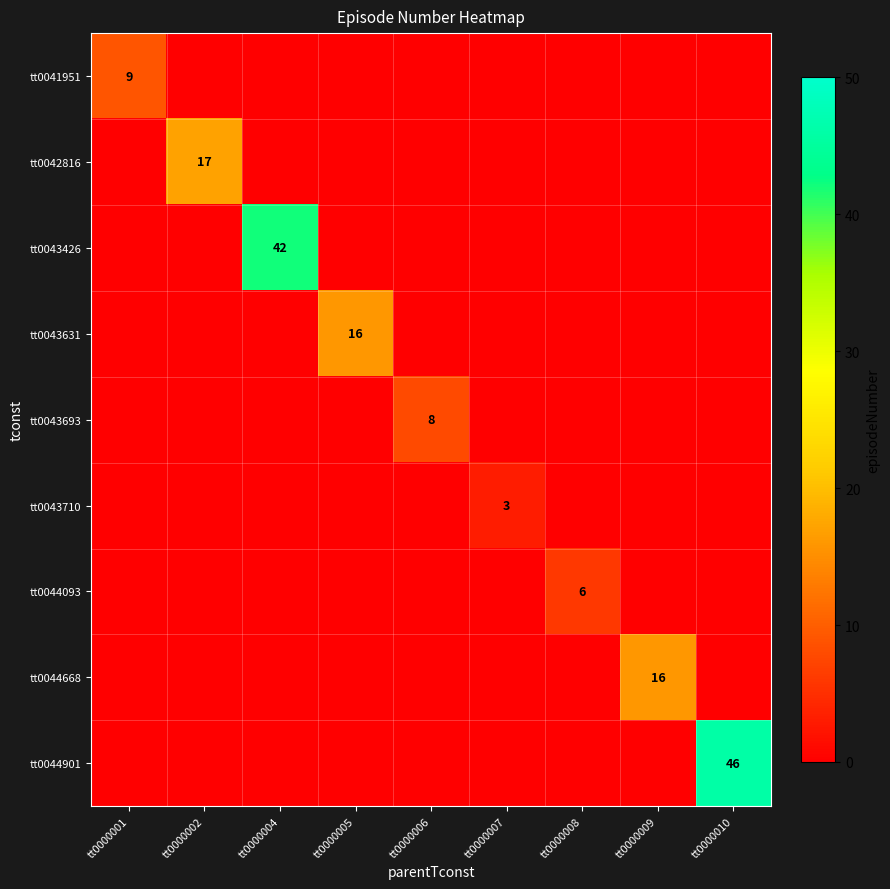

True or false: tt0043710 has a value of 3 at tt0000007.

True